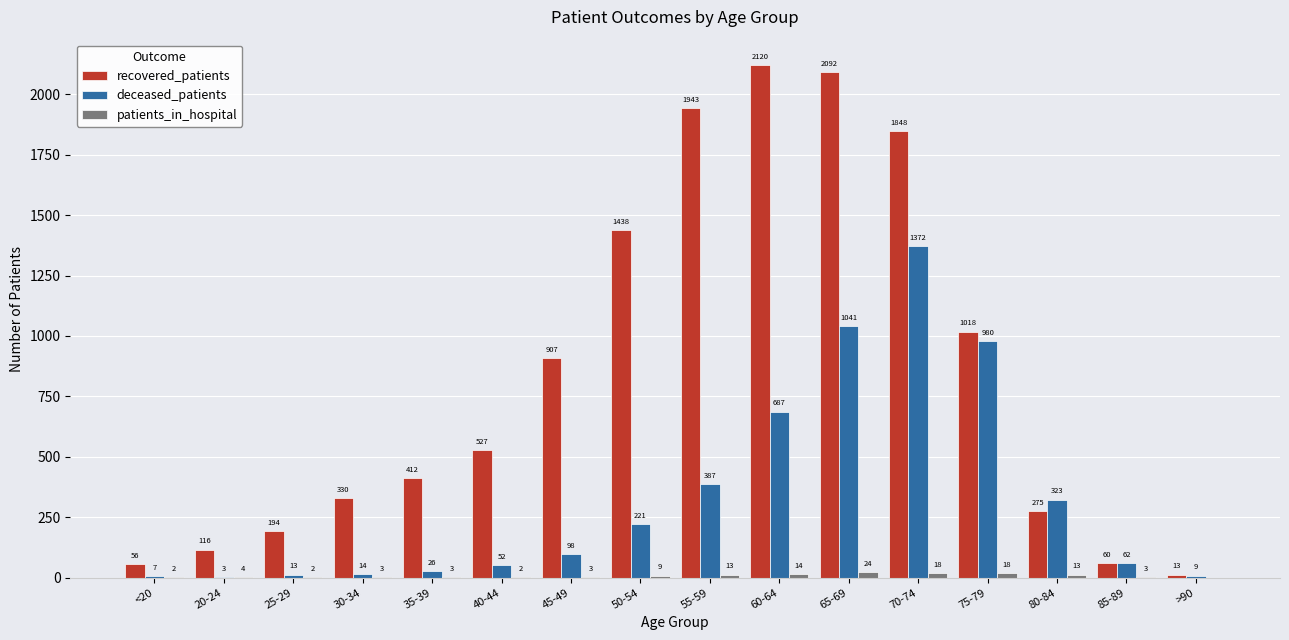

What is the highest value of the deceased_patients series?

1372